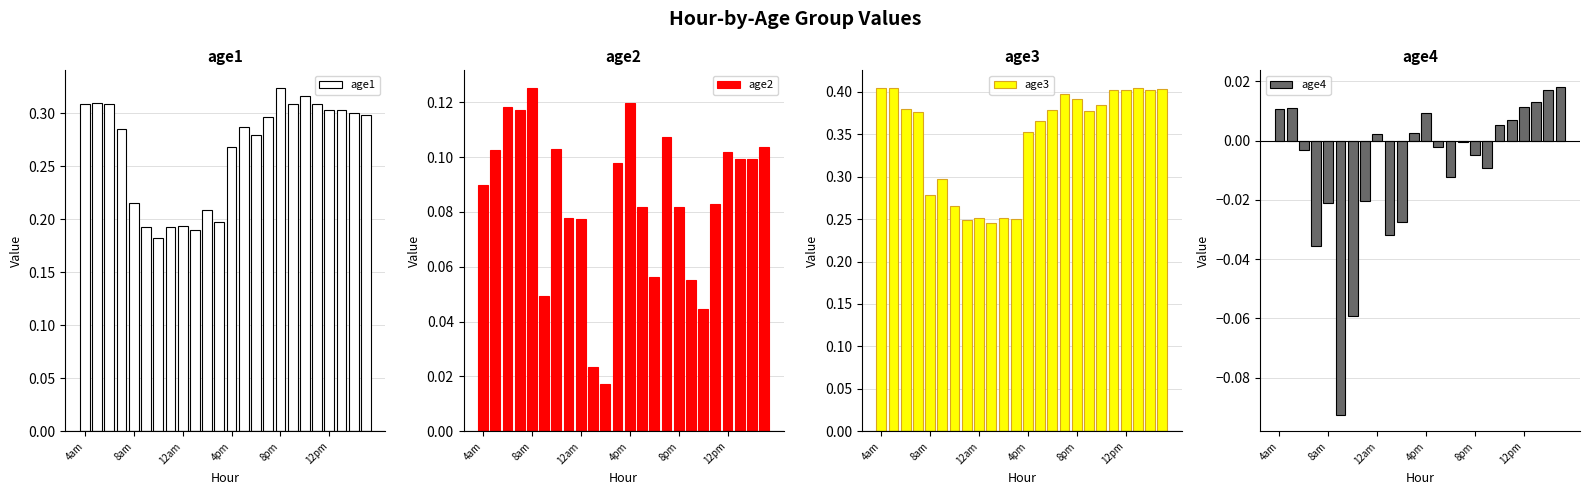

Count the age3 values in the range 0 to 1.

24